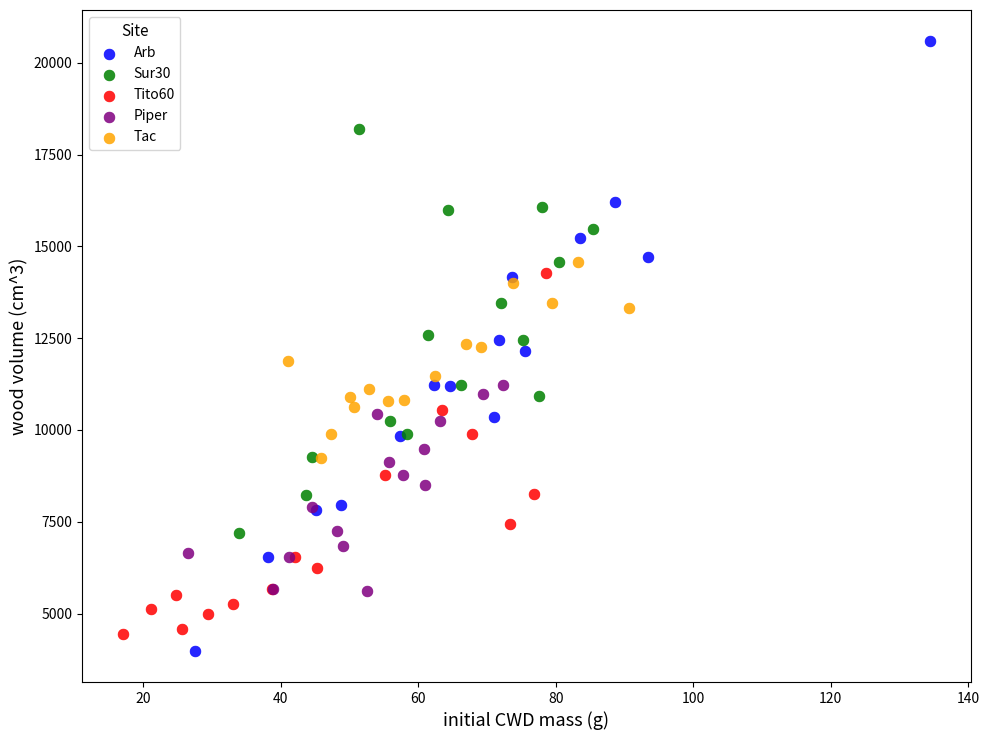

Which series reaches the maximum Y coordinate?

Arb